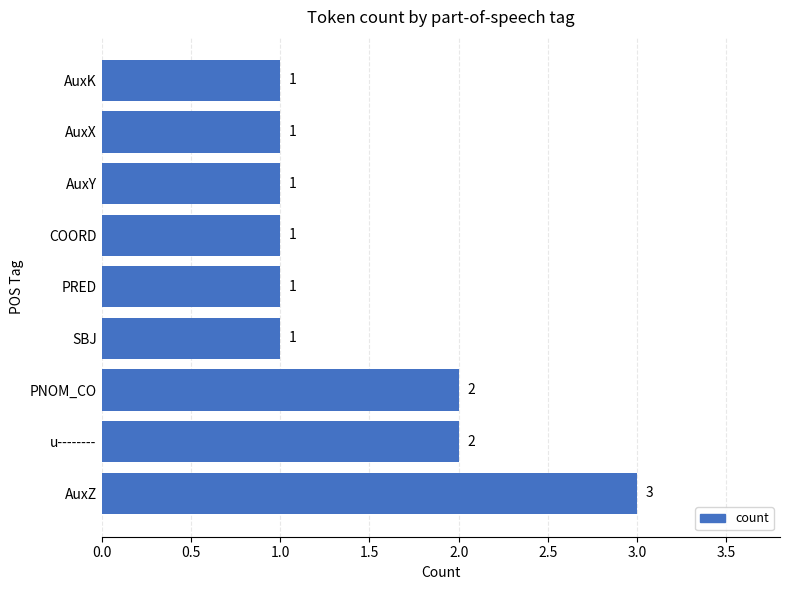

Reading bottom to top, what are all the values shown in this chart?

3	2	2	1	1	1	1	1	1